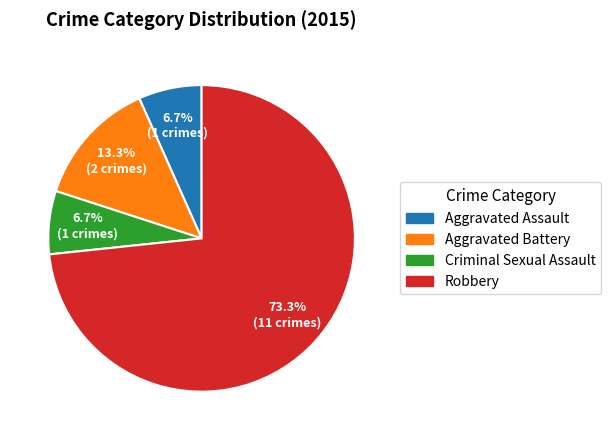

Is it true that Robbery is 73% of the pie?

True